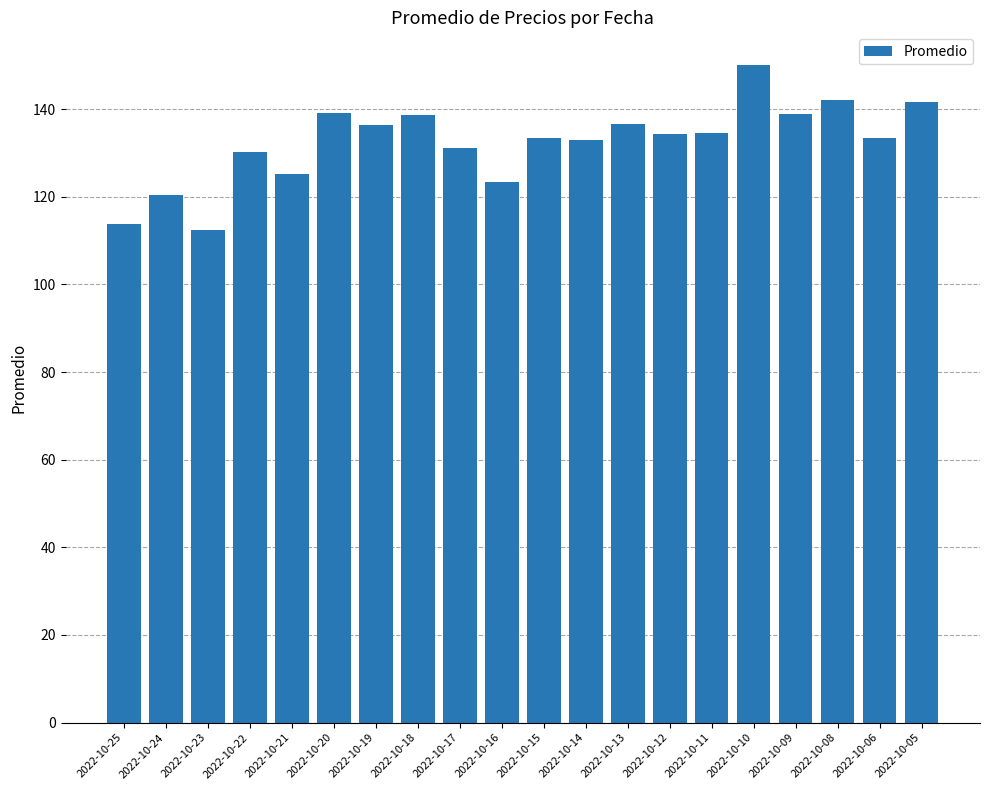

What is the value of the 19th bar from the left?

133.3